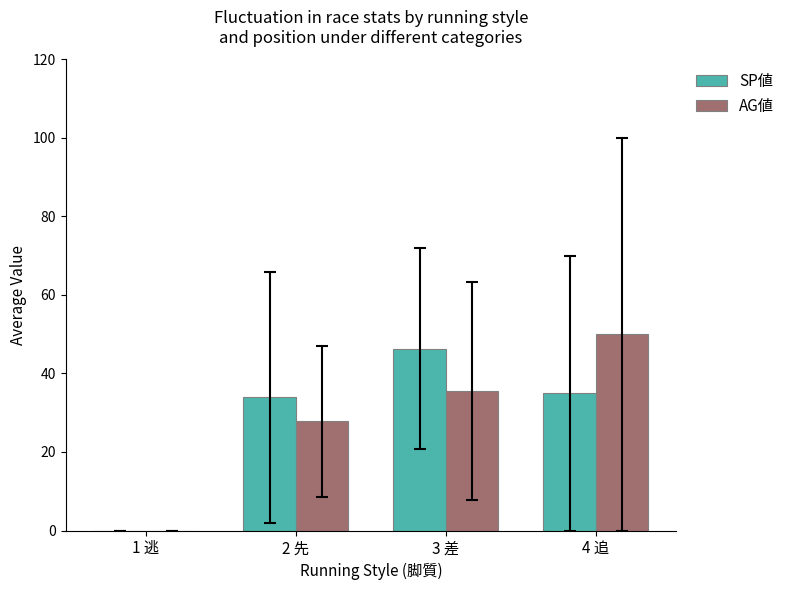

Are the bars grouped side by side (vs. stacked)?

Yes